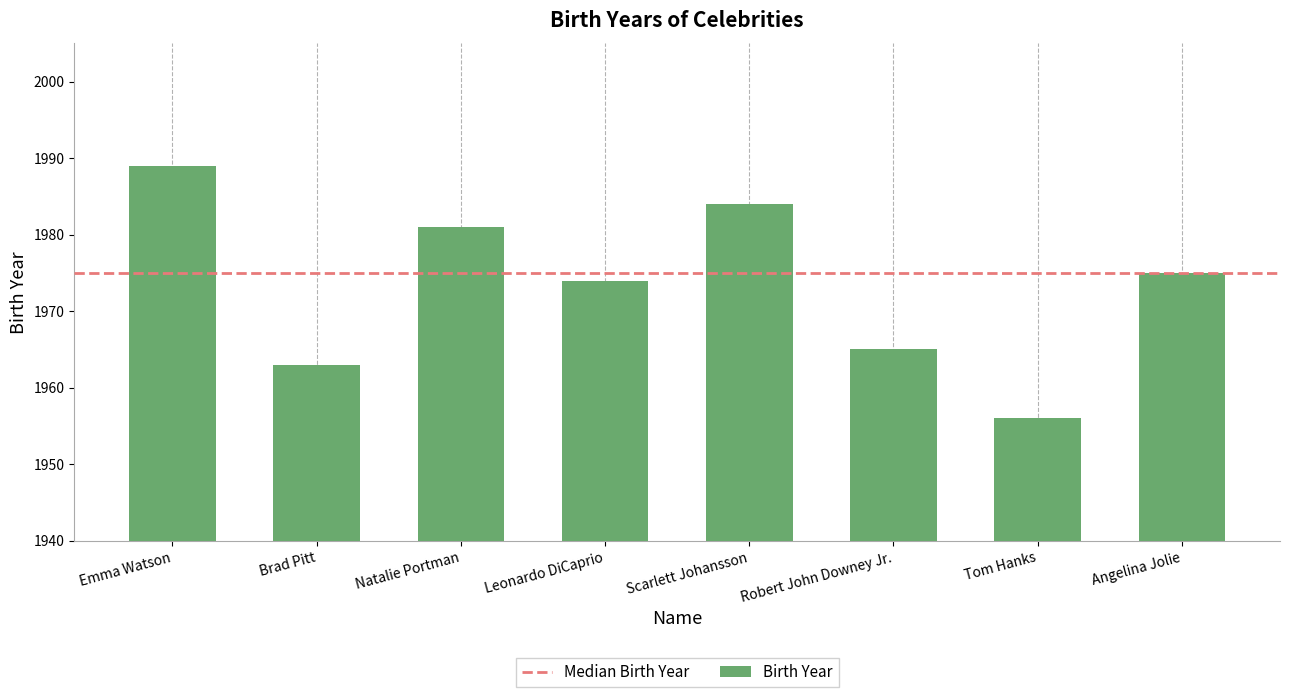

Rank the categories by value from highest to lowest.

Emma Watson, Scarlett Johansson, Natalie Portman, Angelina Jolie, Leonardo DiCaprio, Robert John Downey Jr., Brad Pitt, Tom Hanks